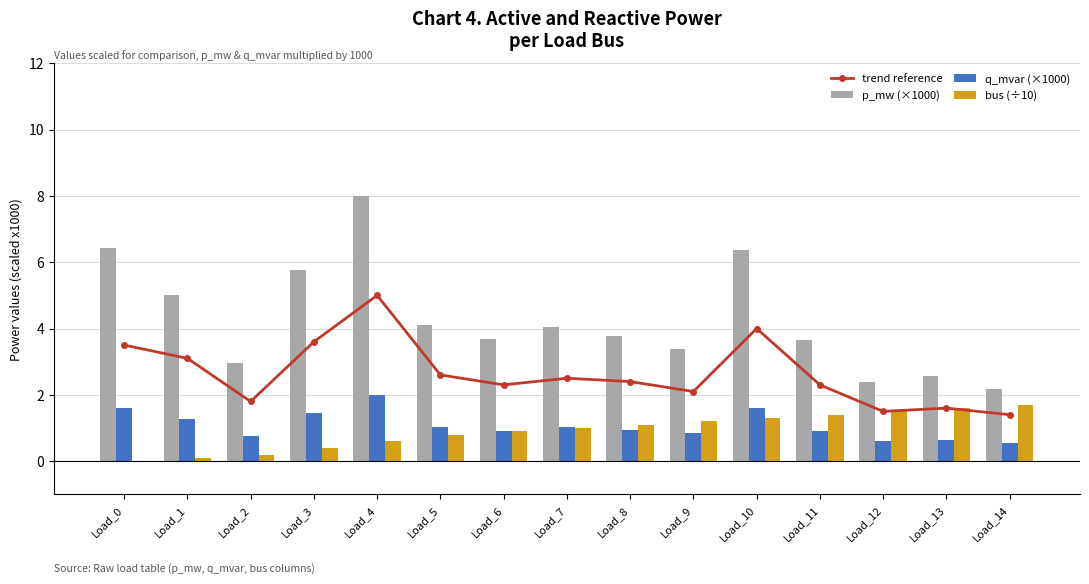

The value of trend reference at Load_5 is 1.6. True or false?

False